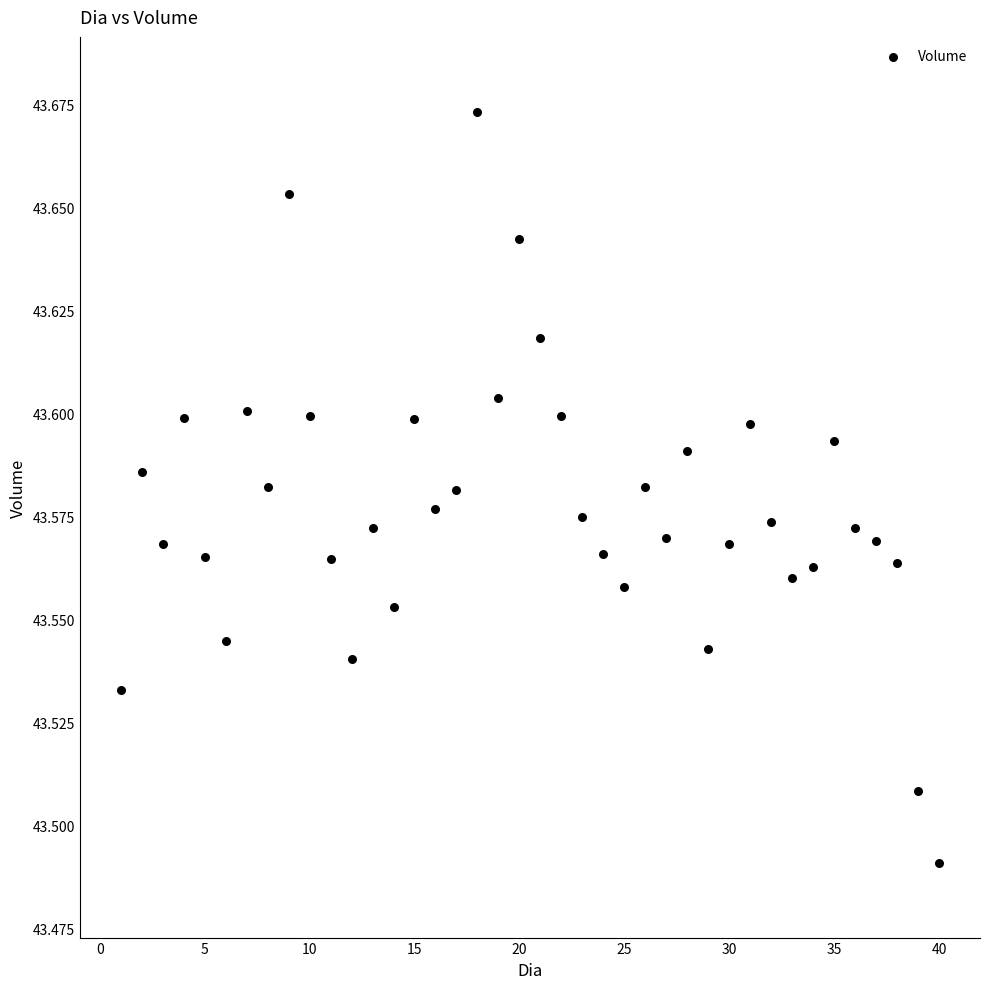

What is the range of X values (max minus min)?

39.0